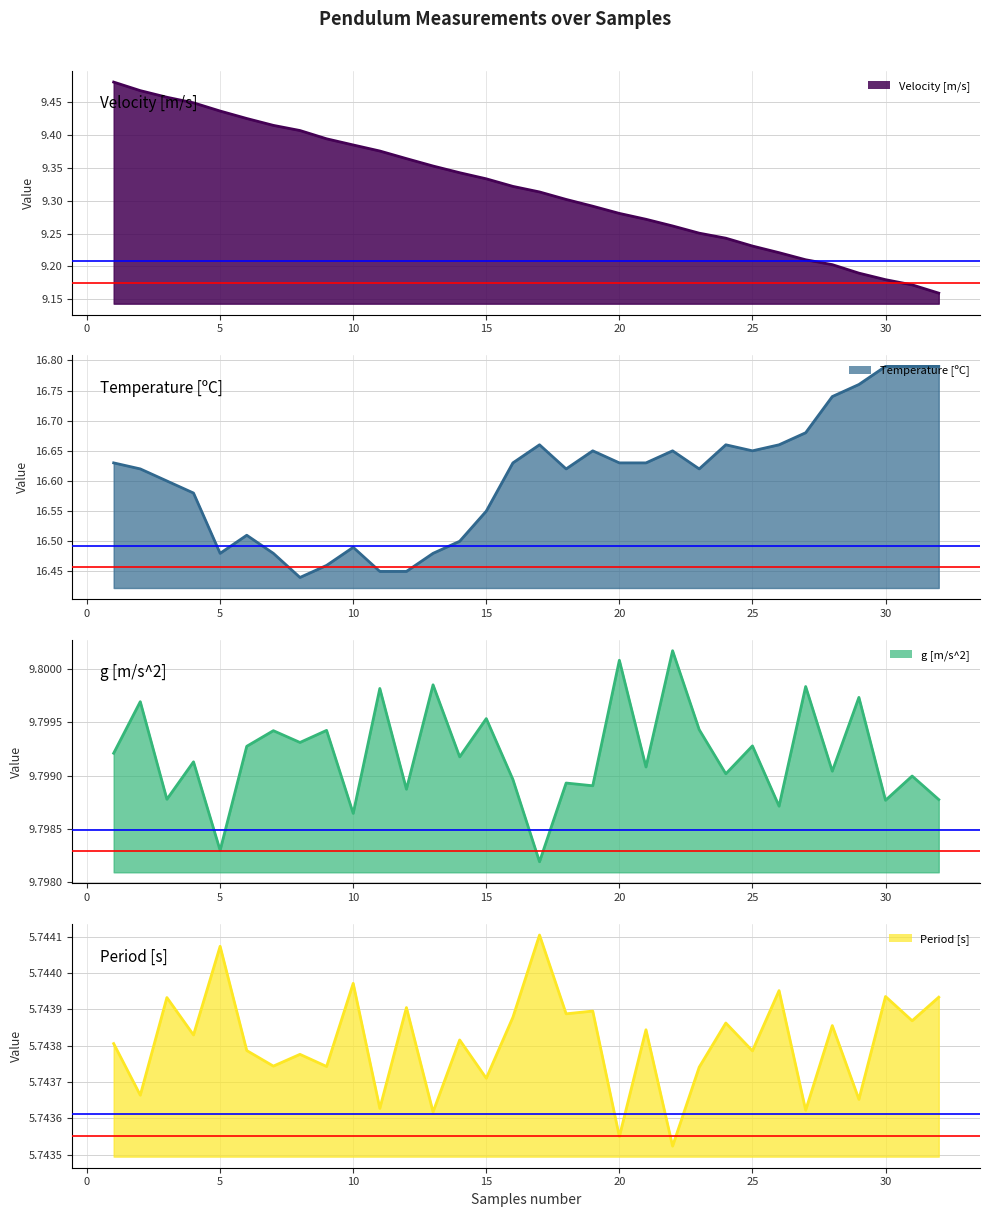

List the labels in order of Velocity [m/s] value, largest first.

1, 2, 3, 4, 5, 6, 7, 8, 9, 10, 11, 12, 13, 14, 15, 16, 17, 18, 19, 20, 21, 22, 23, 24, 25, 26, 27, 28, 29, 30, 31, 32